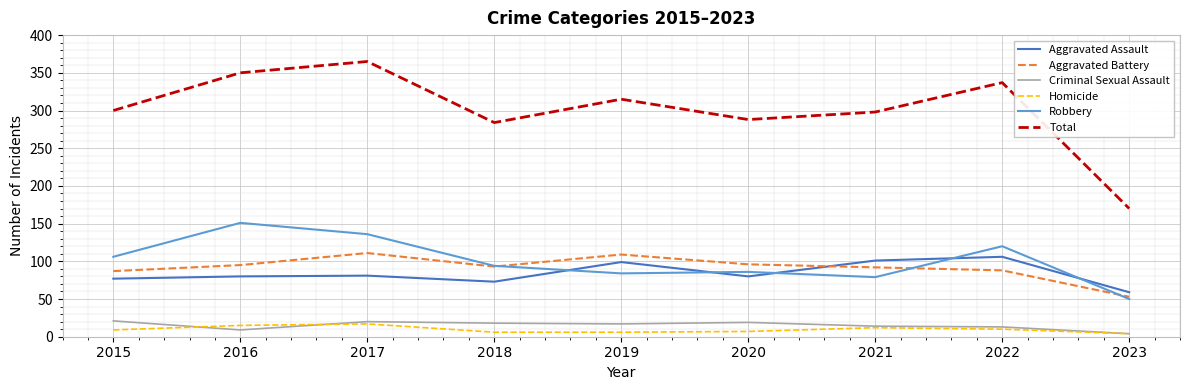

Does the chart display data point markers on the line(s)?

No